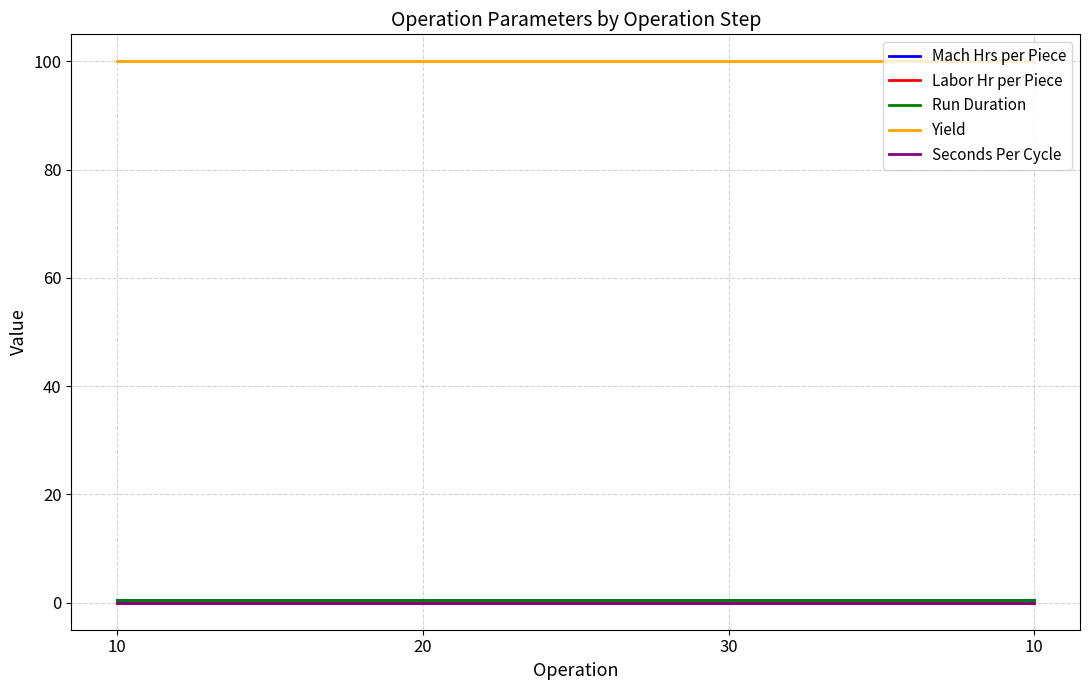

Does the chart have visible grid lines?

Yes